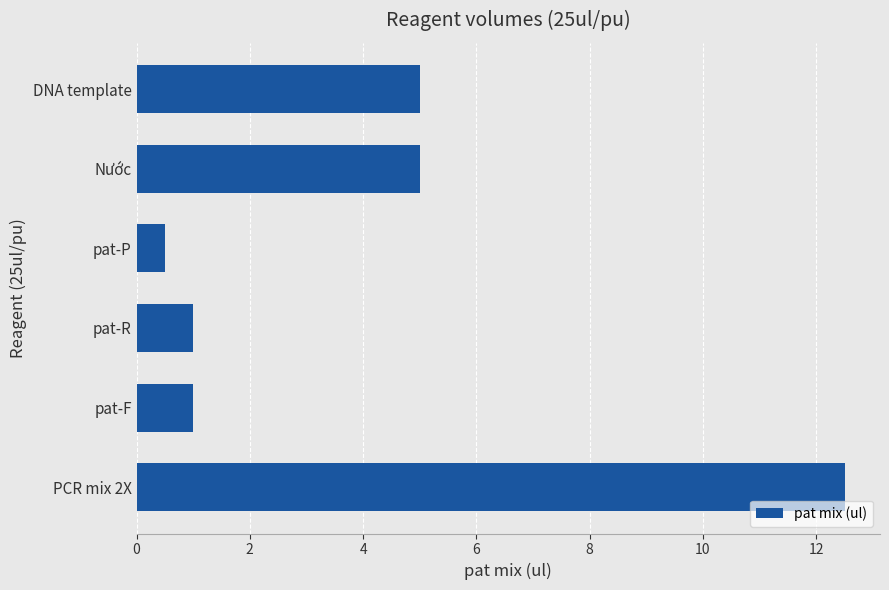

Is it true that the value at pat-R is 1.7?

False